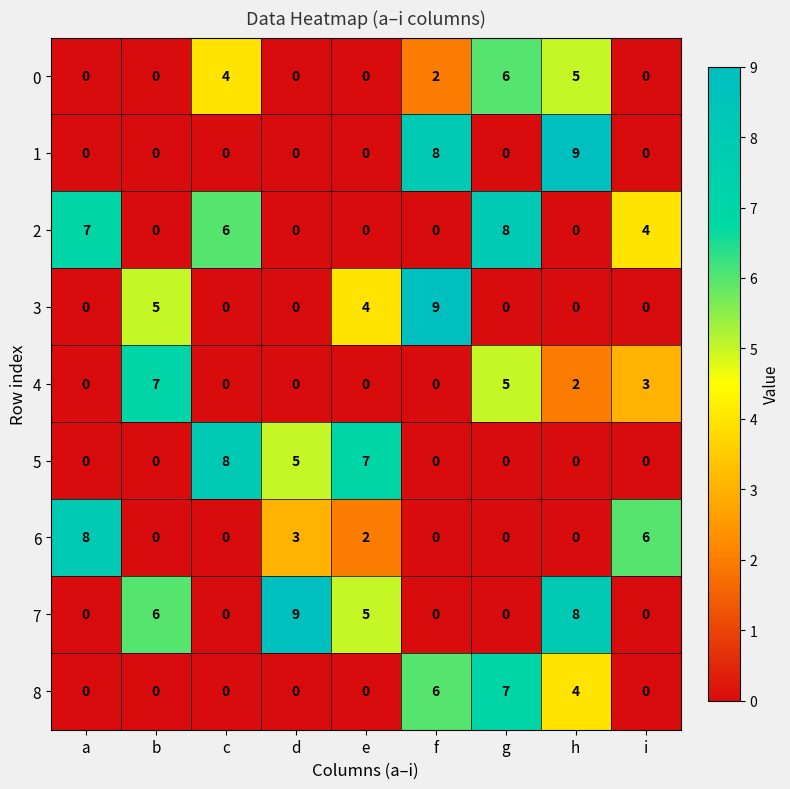

What is the difference between the maximum and minimum values in the 2 series?

8